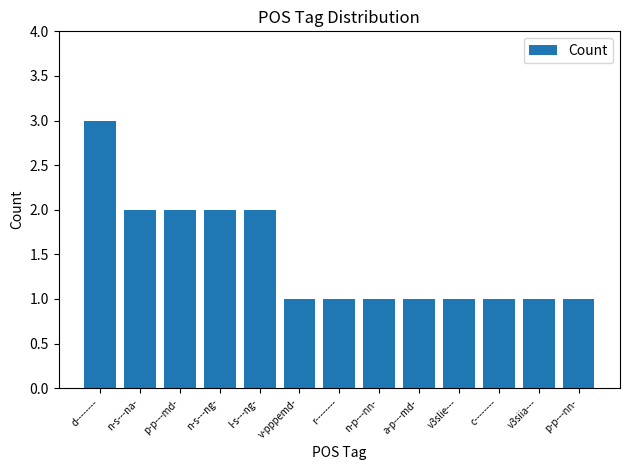

Which category has the highest value across all series?

d--------